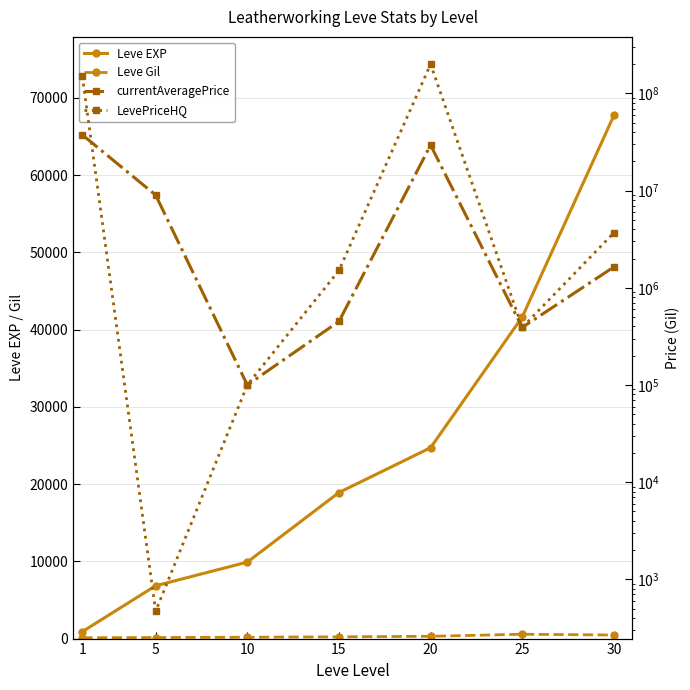

Is the value of Leve Gil at 5 greater than the value of Leve EXP at 5?

No